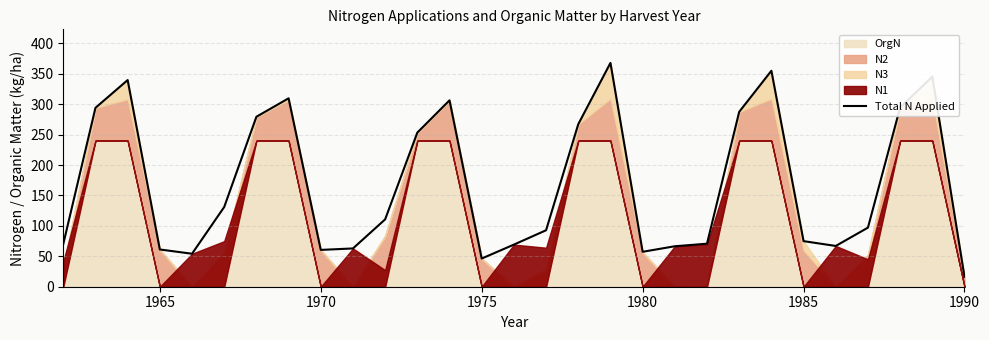

At which label does Total N Applied reach its minimum?

1990